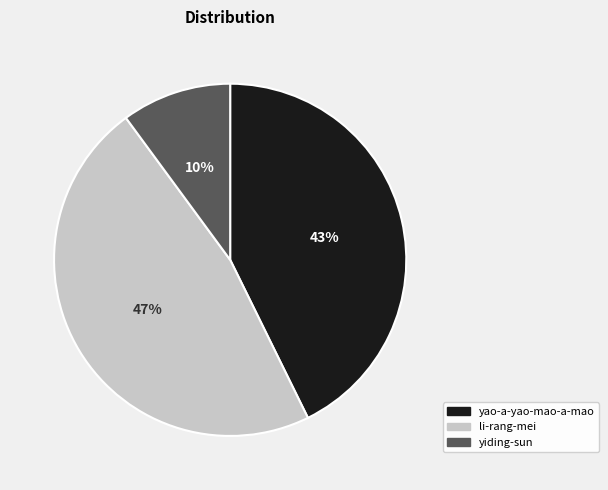

To the nearest percent, what percentage of the pie is yiding-sun?

10%